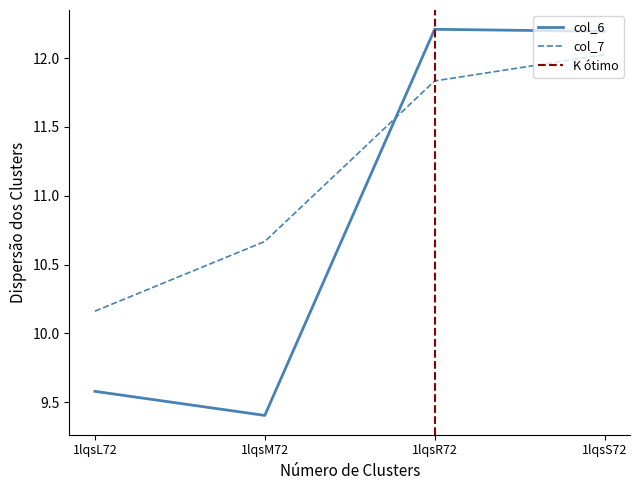

What is the lowest value of the col_7 series?

10.2